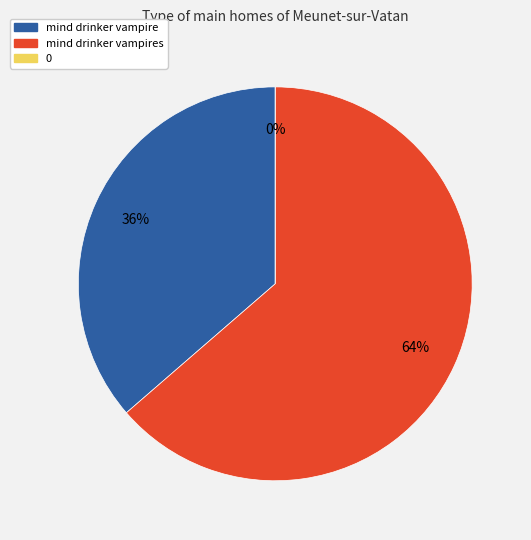

How many segments does this pie chart have?

3